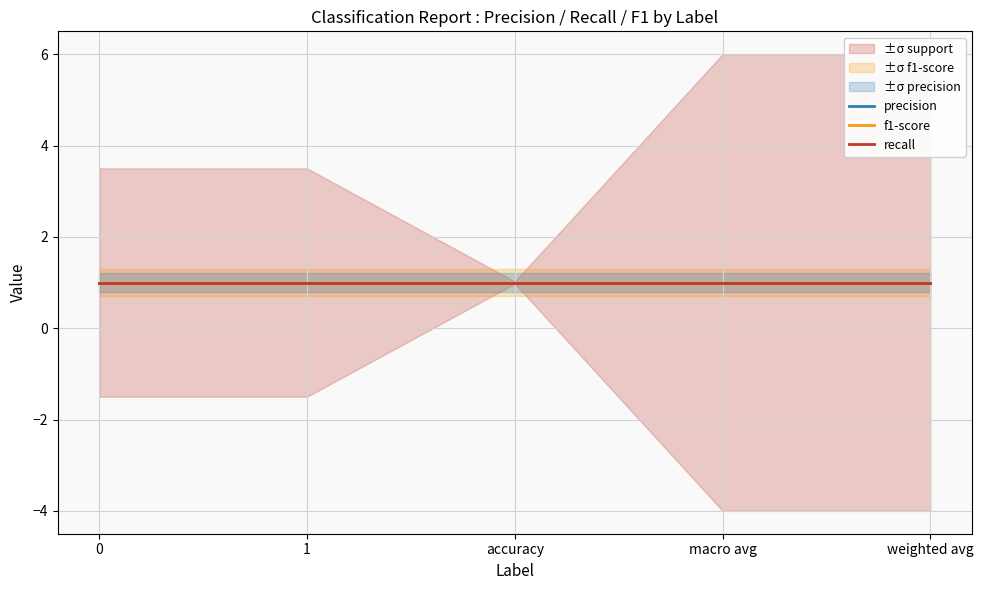

Which label corresponds to the largest value in the chart?

macro avg